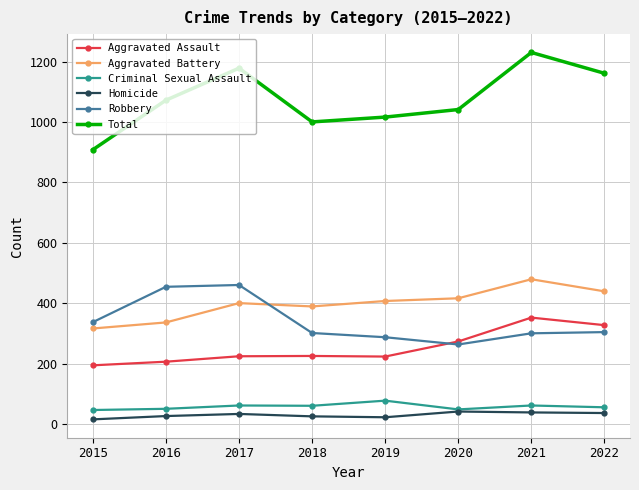

What is the difference between the maximum and minimum values in the Total series?

322